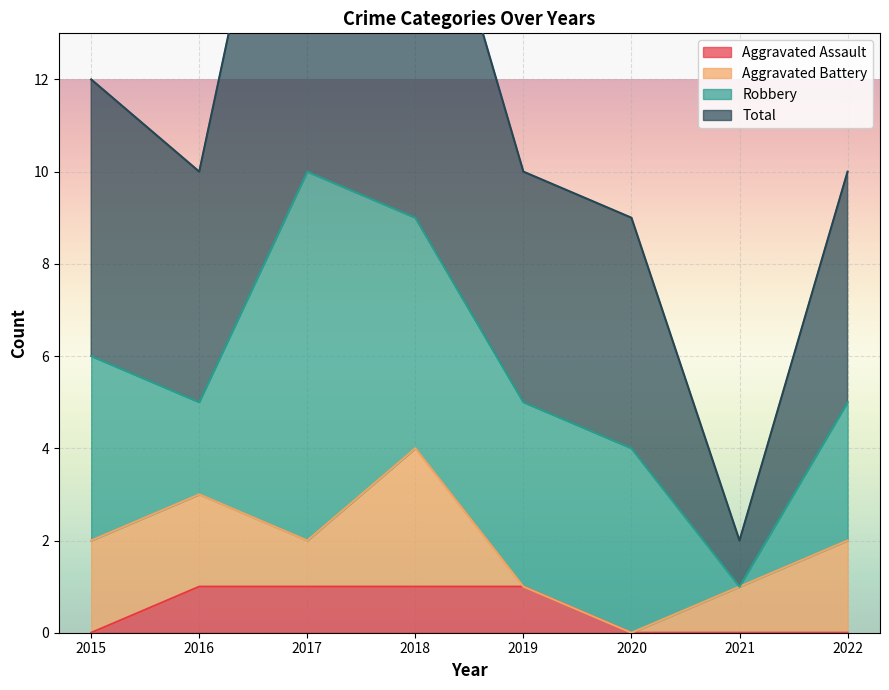

True or false: Aggravated Assault and Total intersect in this chart.

False